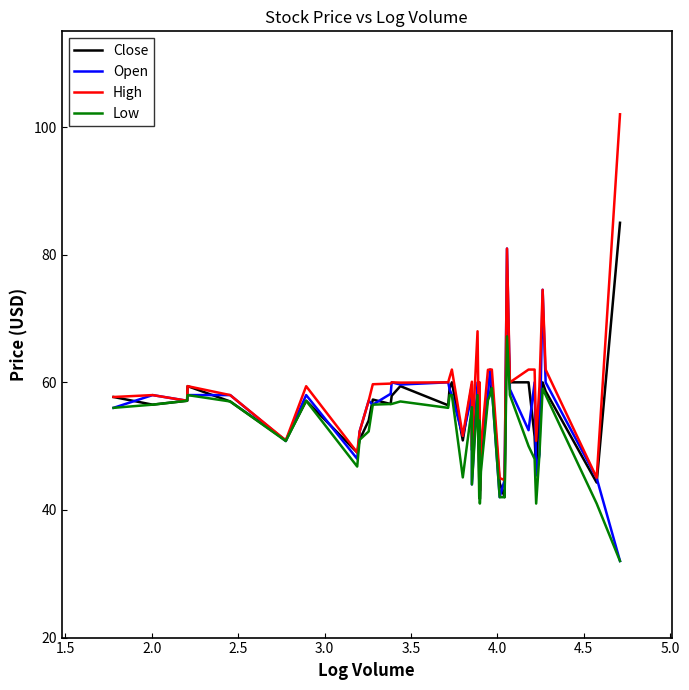

At 2.5, list the series in order from smallest to largest.

Open, Low, Close, High